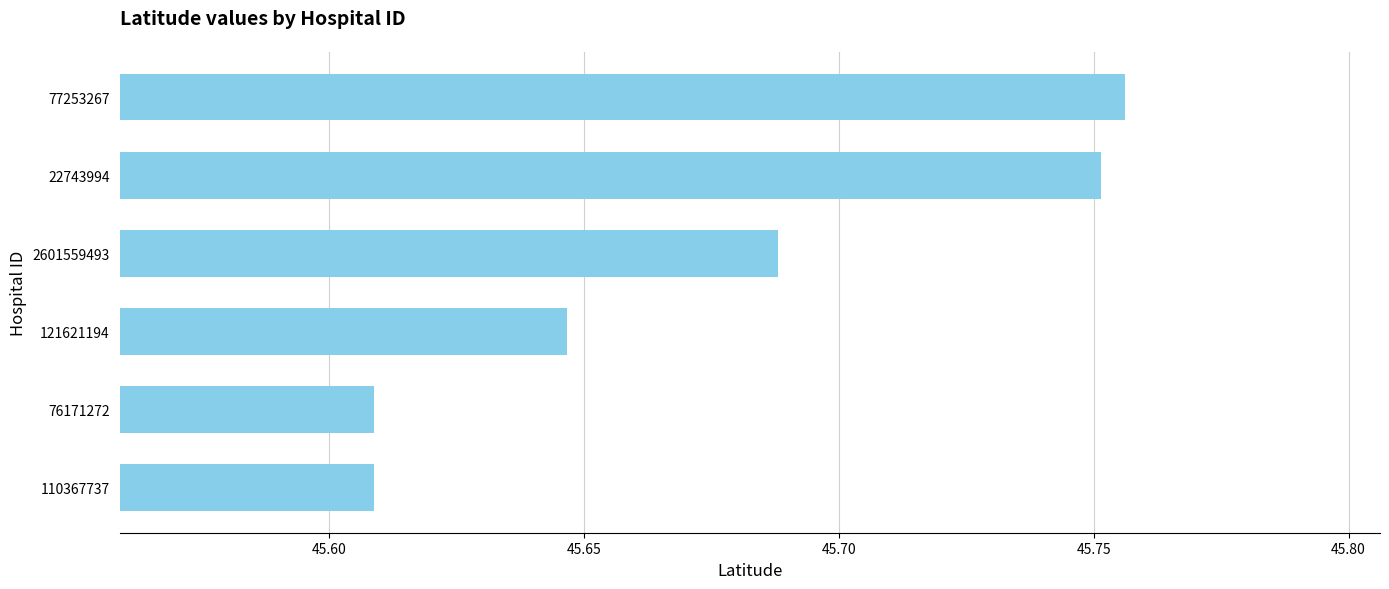

Approximately how many times larger is the value at 110367737 compared to 22743994?

1.0